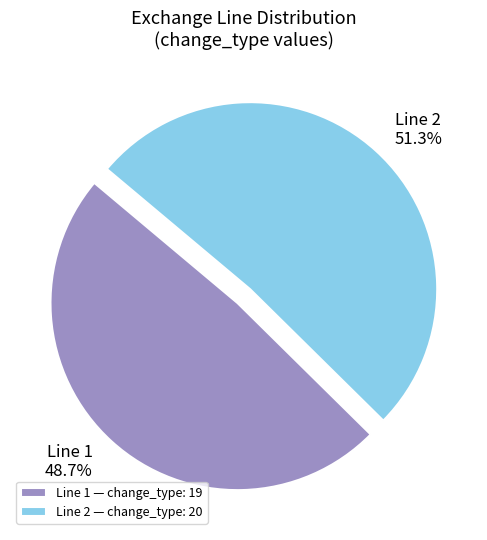

What percentage do Line 1 — change_type: 19 and Line 2 — change_type: 20 together represent?

100.0%